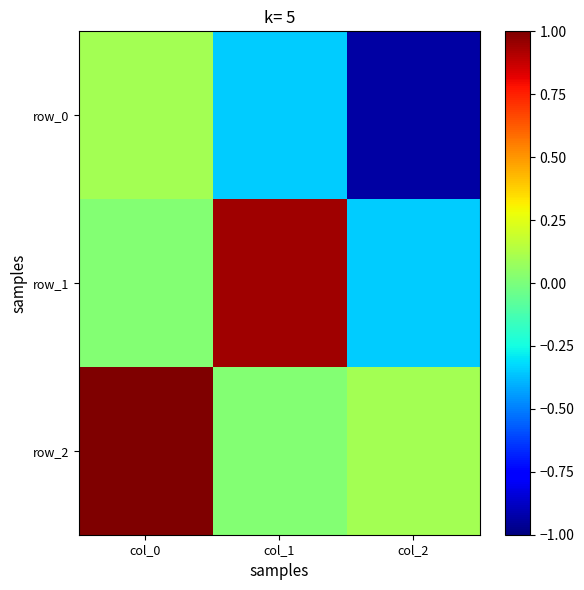

Reading left to right, extract all data points from this chart.

row_0: col_0=0.1	col_1=-0.3	col_2=-0.9
row_1: col_0=0.0	col_1=0.9	col_2=-0.3
row_2: col_0=1.0	col_1=0.0	col_2=0.1